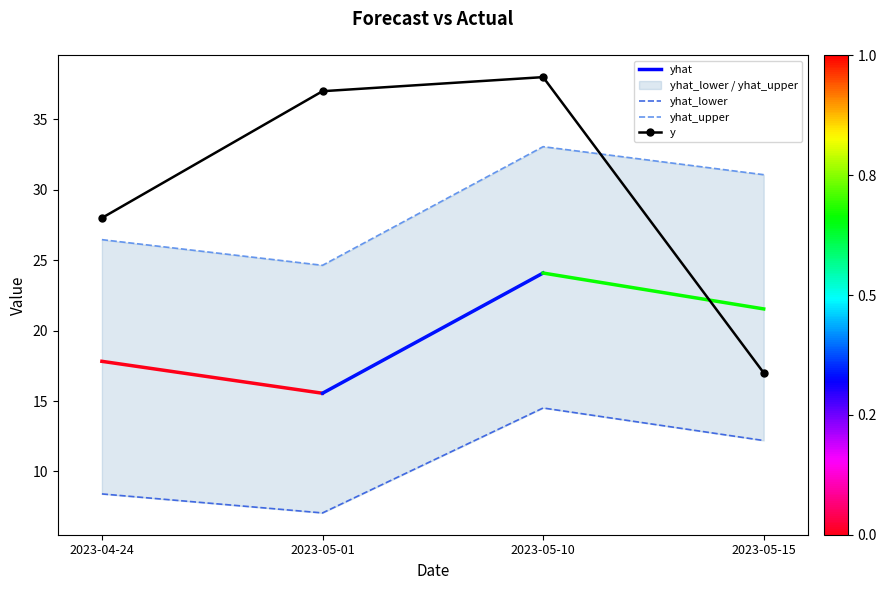

What is the label of the 2nd point from the right?

2023-05-10